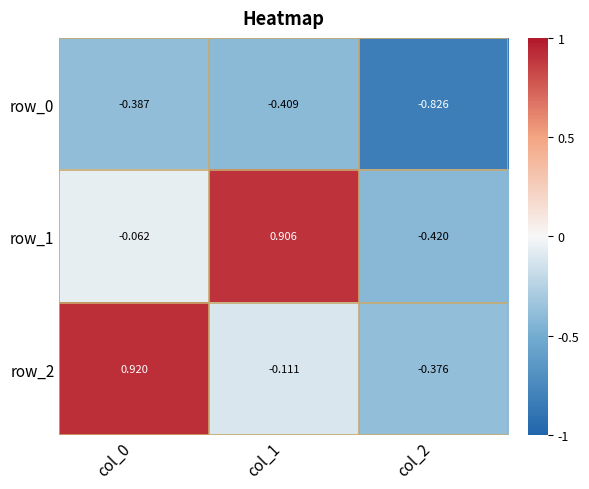

Is the value of row_1 at col_1 greater than the value of row_2 at col_2?

Yes